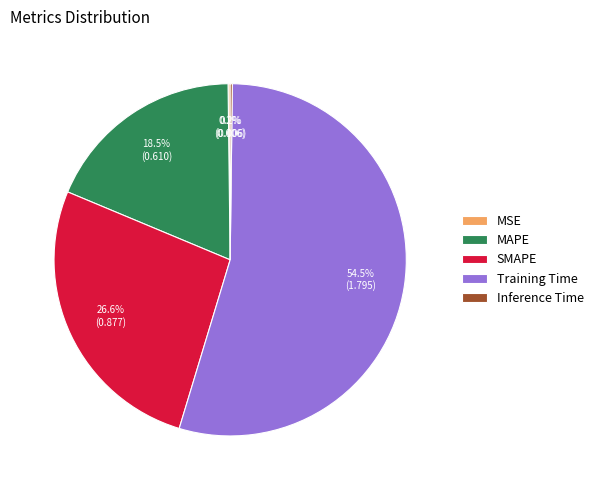

What is the largest slice in the pie chart?

Training Time